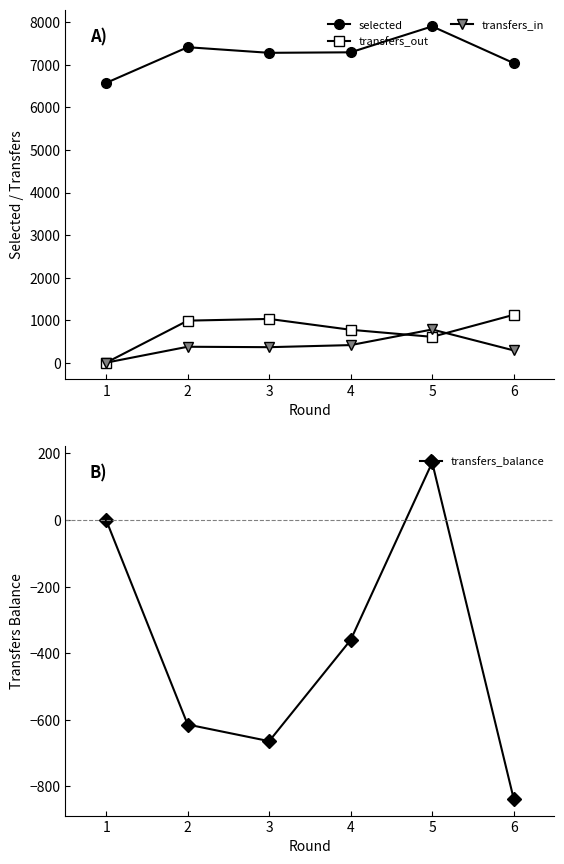

True or false: transfers_balance and selected intersect in this chart.

False